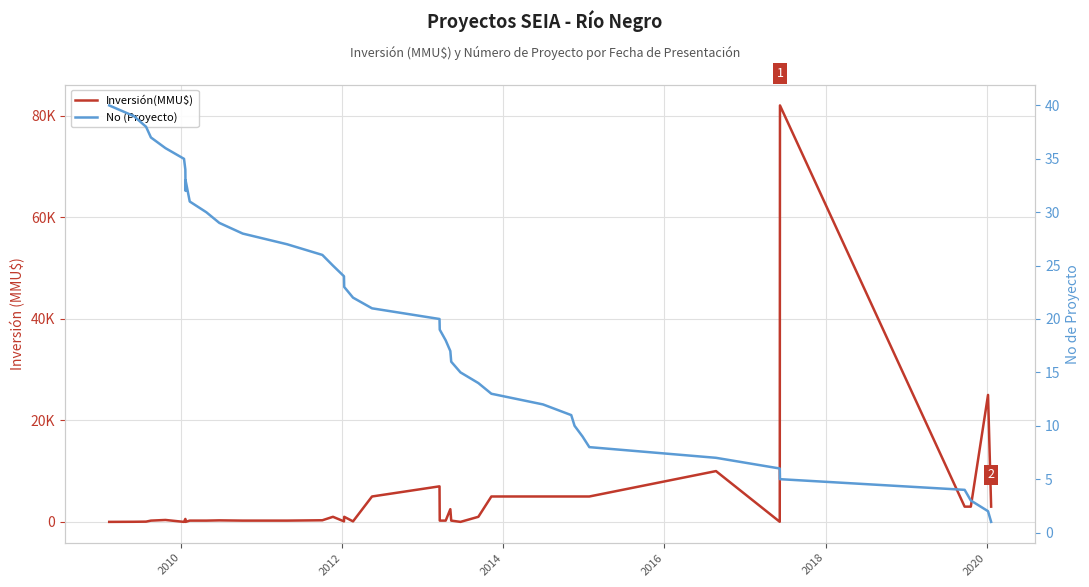

Is it true that Inversión(MMU$) equals 43610 at 2008?

False